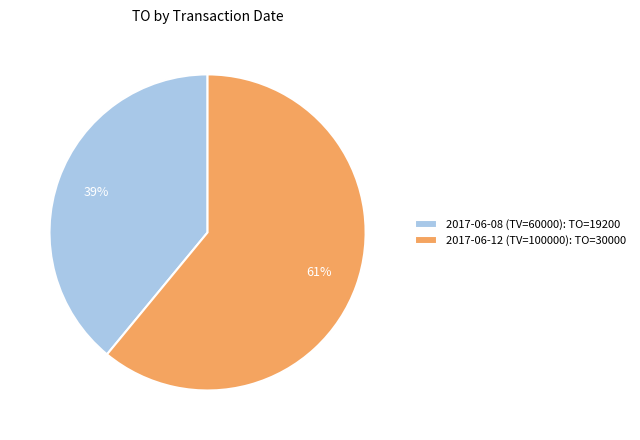

To the nearest percent, what is the average slice percentage?

50%